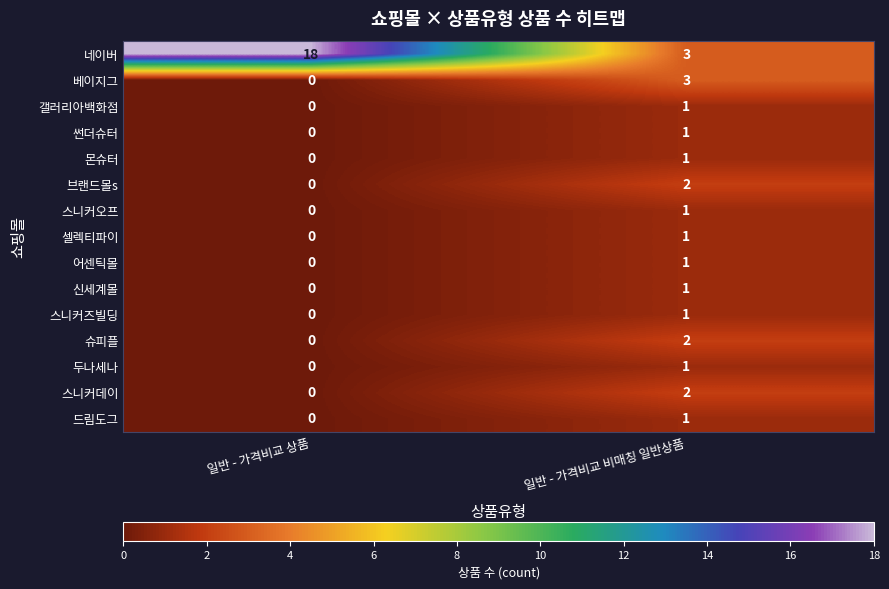

What is the difference between the highest and lowest values at 일반 - 가격비교 비매칭 일반상품?

2